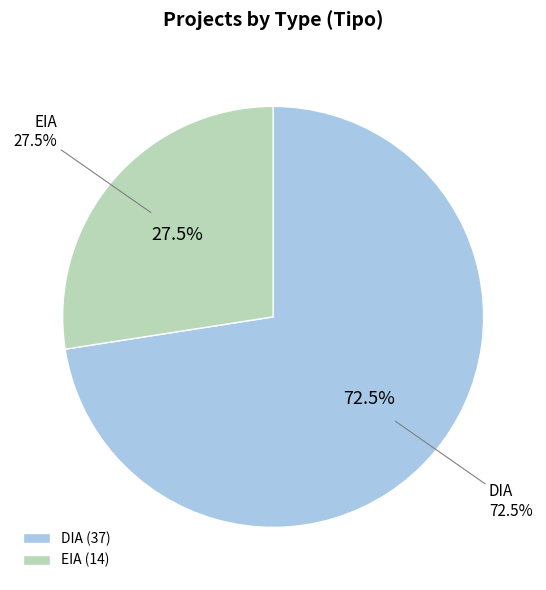

What percentage is the DIA slice, to the nearest percent?

73%